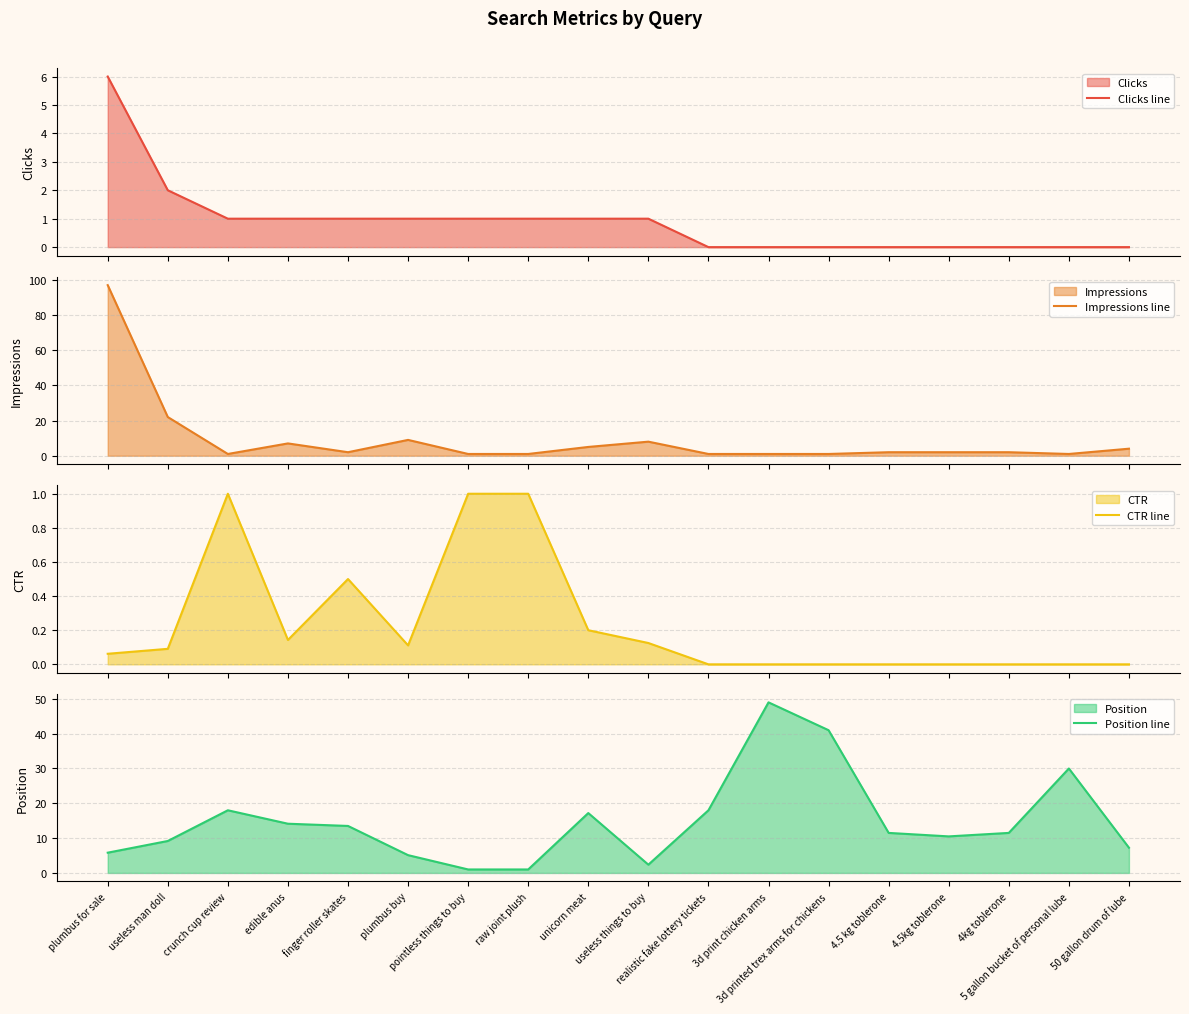

How many interior local valleys does the Position line series have?

2